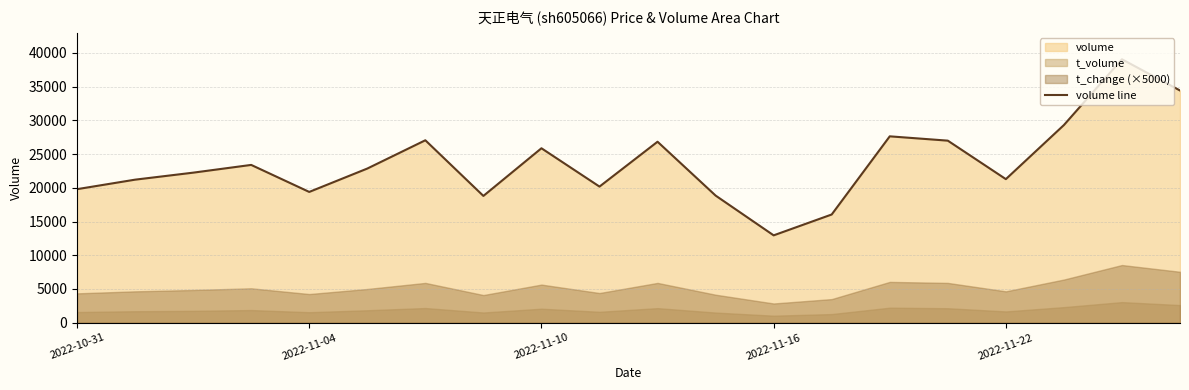

At which label does volume line reach its minimum?

2022-11-16